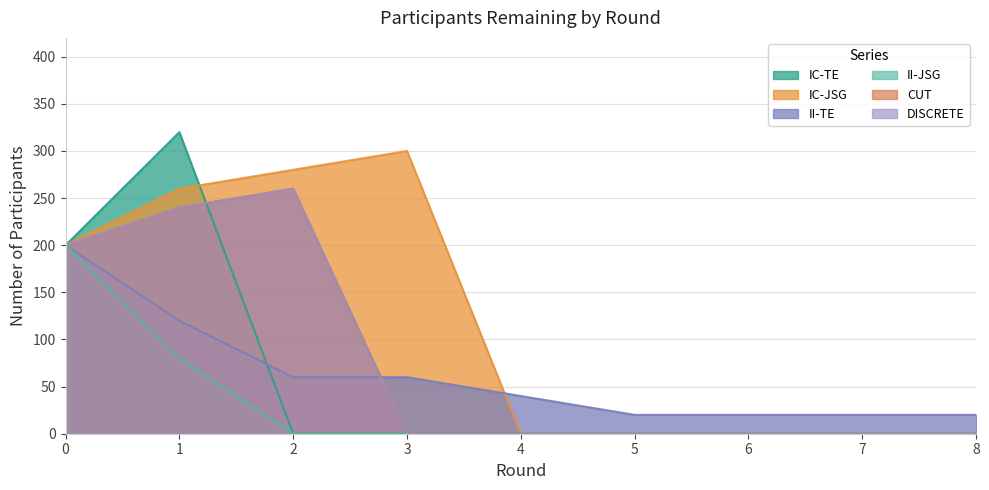

Reading right to left, what are all the values shown in this chart?

IC-TE: 8=0	7=0	6=0	5=0	4=0	3=0	2=0	1=320	0=200
IC-JSG: 8=0	7=0	6=0	5=0	4=0	3=300	2=280	1=260	0=200
II-TE: 8=20	7=20	6=20	5=20	4=40	3=60	2=60	1=120	0=200
II-JSG: 8=0	7=0	6=0	5=0	4=0	3=0	2=0	1=80	0=200
CUT: 8=0	7=0	6=0	5=0	4=0	3=0	2=260	1=240	0=200
DISCRETE: 8=0	7=0	6=0	5=0	4=0	3=0	2=260	1=240	0=200